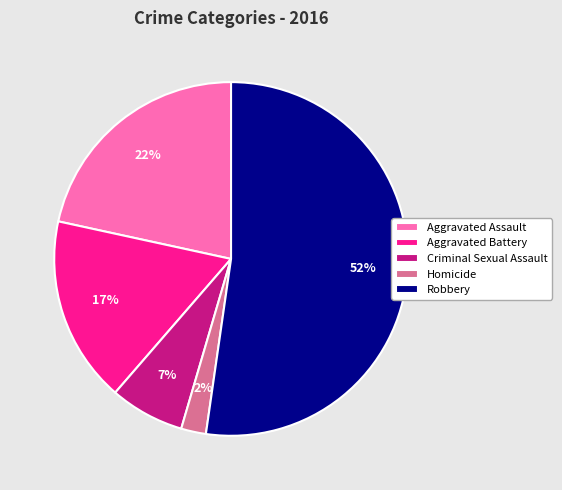

Which slice is the smallest?

Homicide